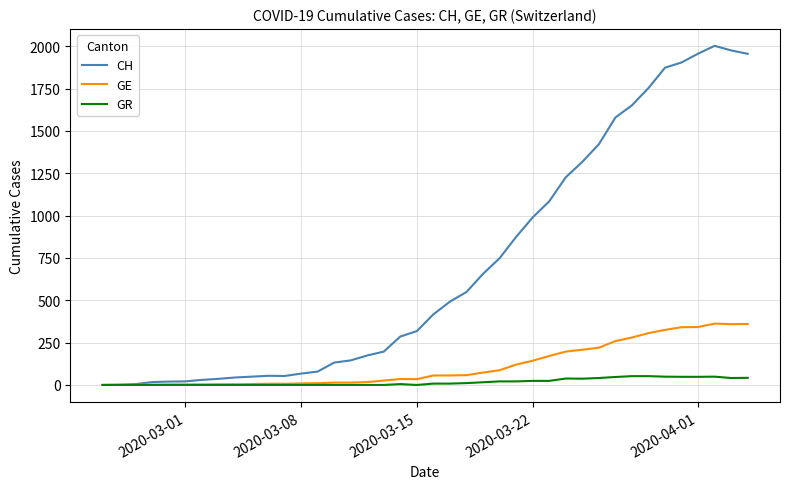

List the series in order of their peak value, lowest first.

GR, GE, CH